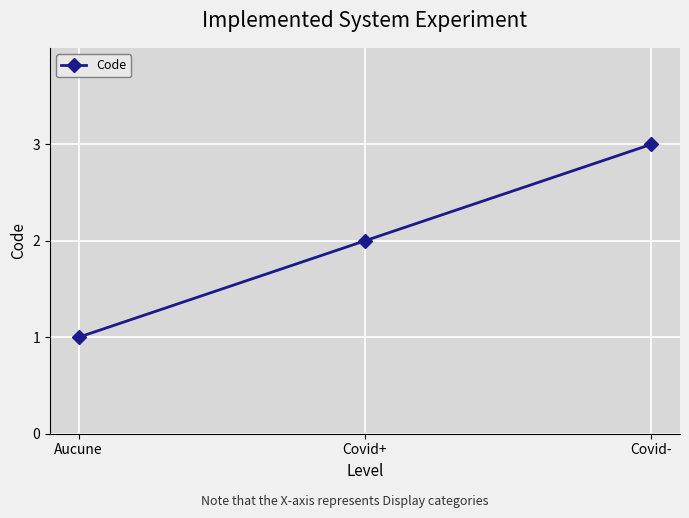

What is the sum of all values?

6